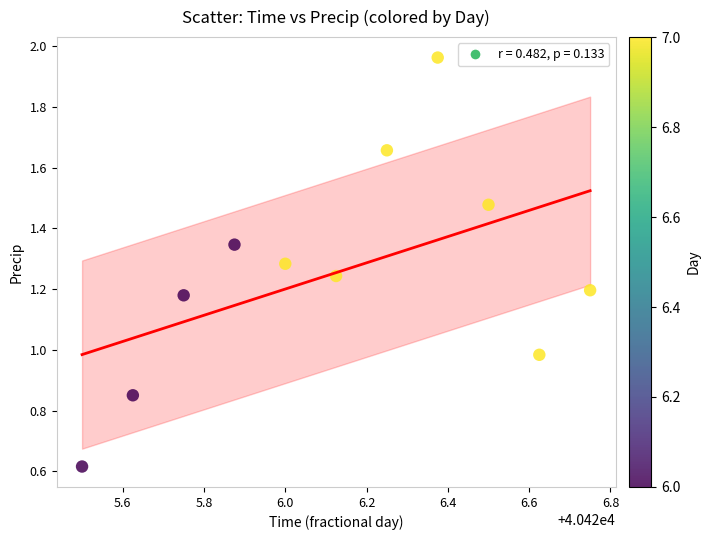

What is the average X value?

40426.1